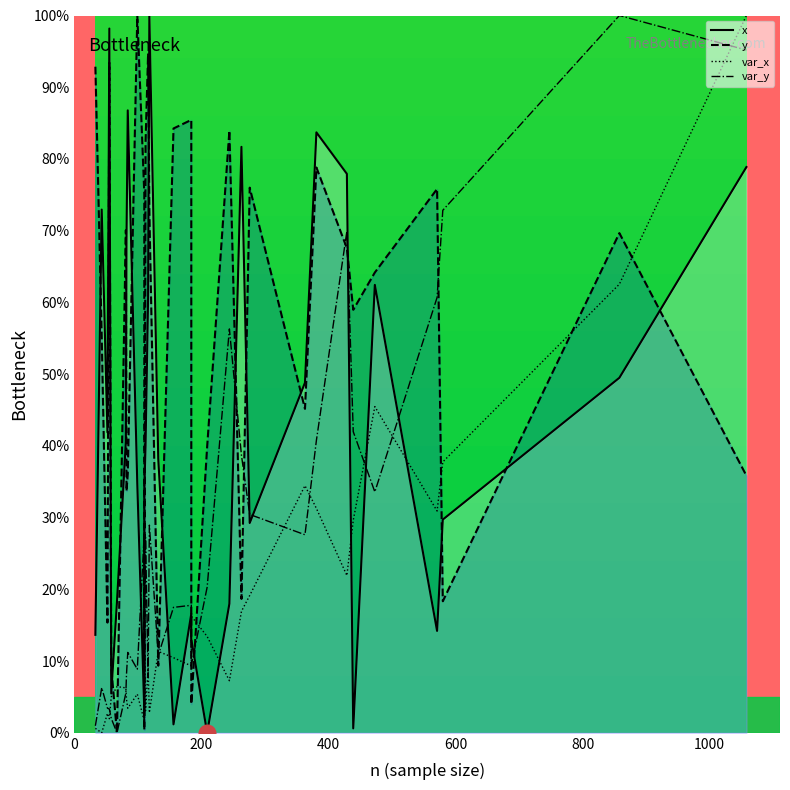

True or false: x and var_x intersect in this chart.

True